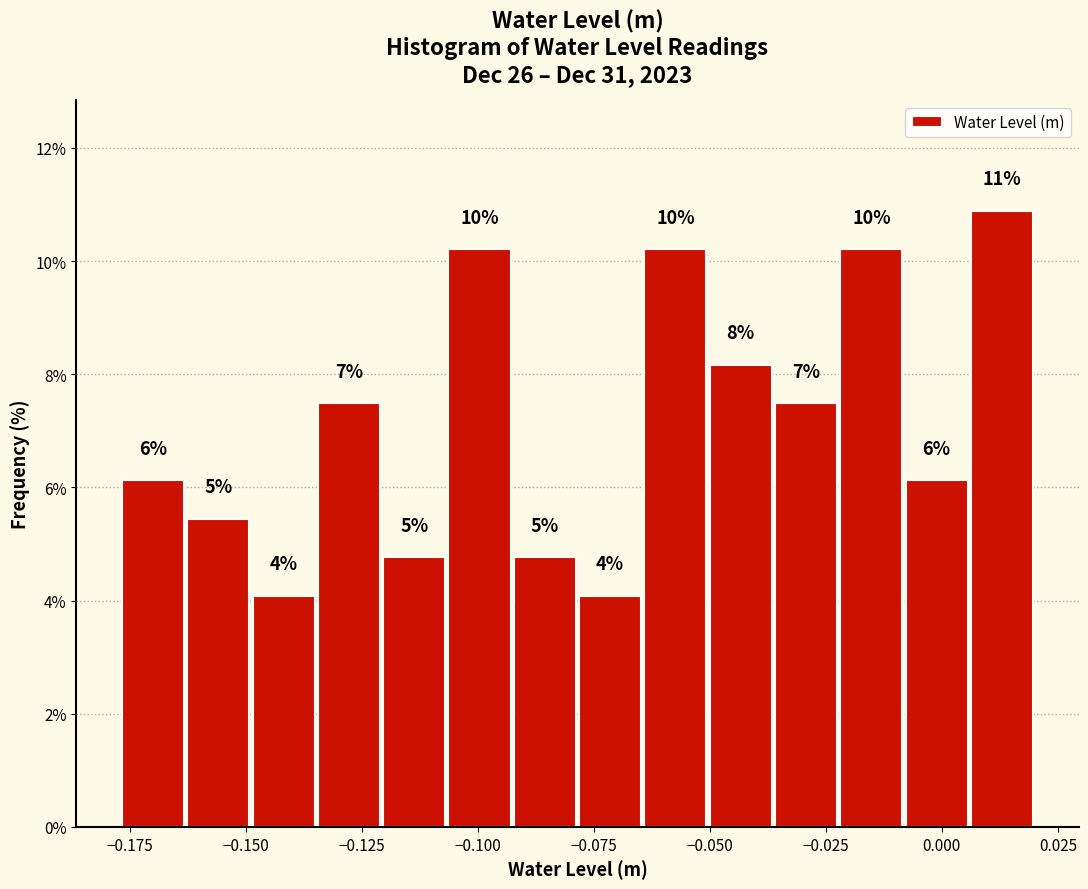

Read against the x-axis, roughly where is the centre of the tallest bar?

0.015